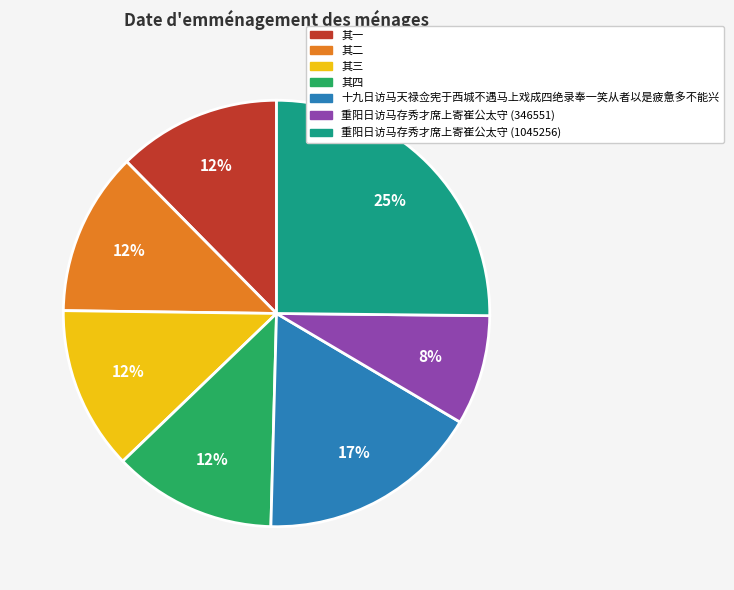

Is it true that 其四 is 21% of the pie?

False